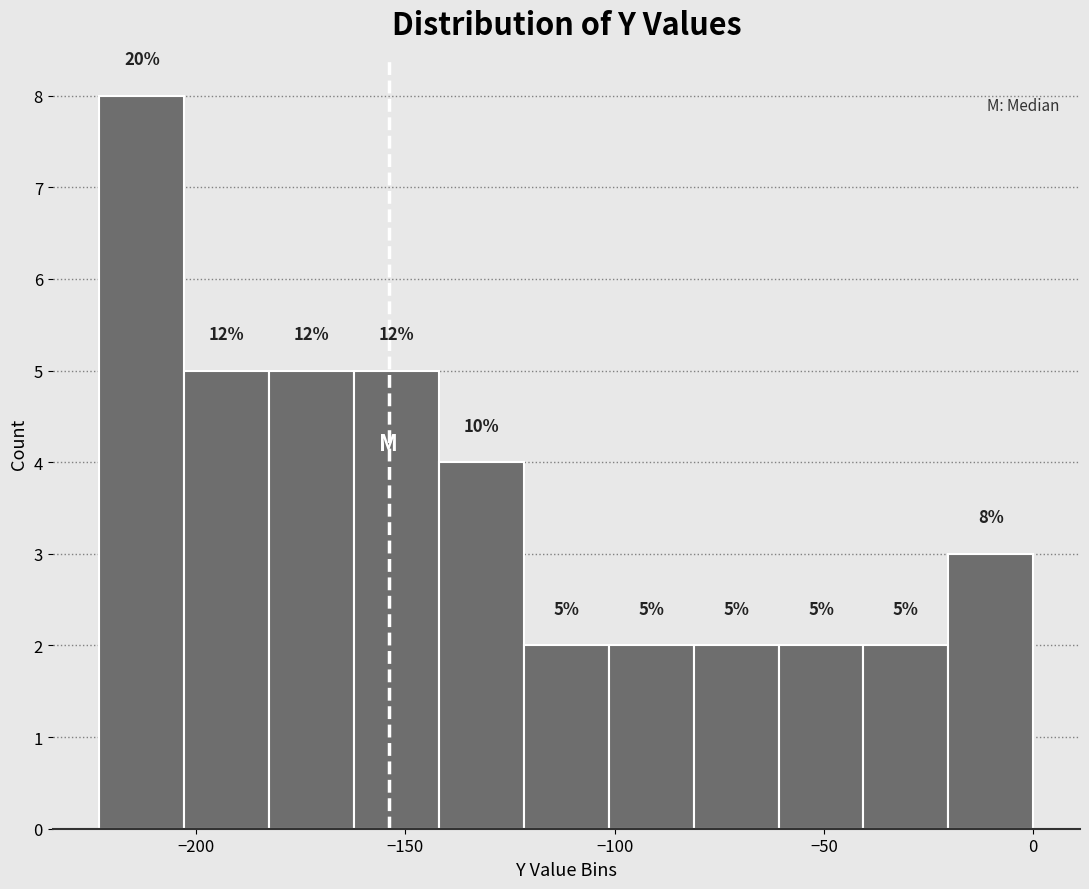

Over which range of the x-axis is the bar tallest?

-225 to -205